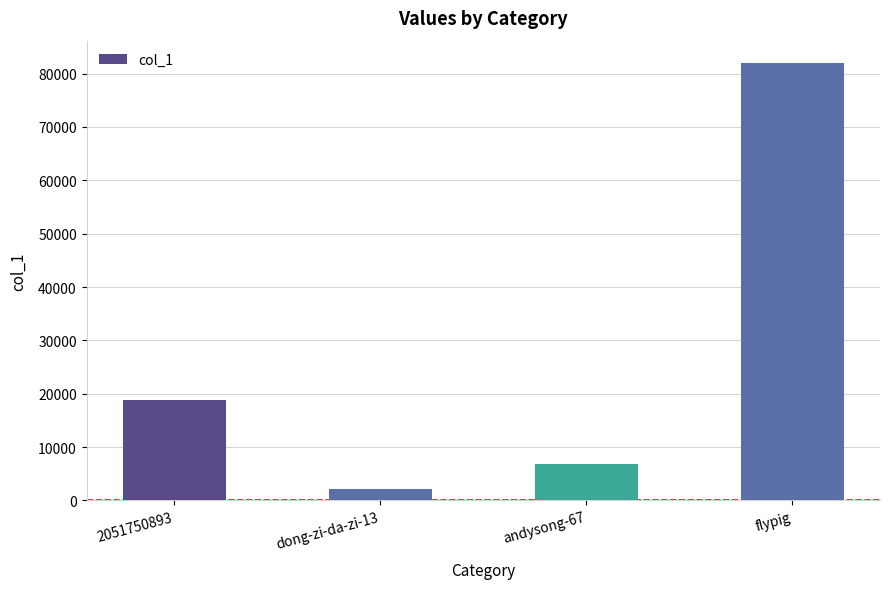

At which label is the value closest to 42143?

2051750893